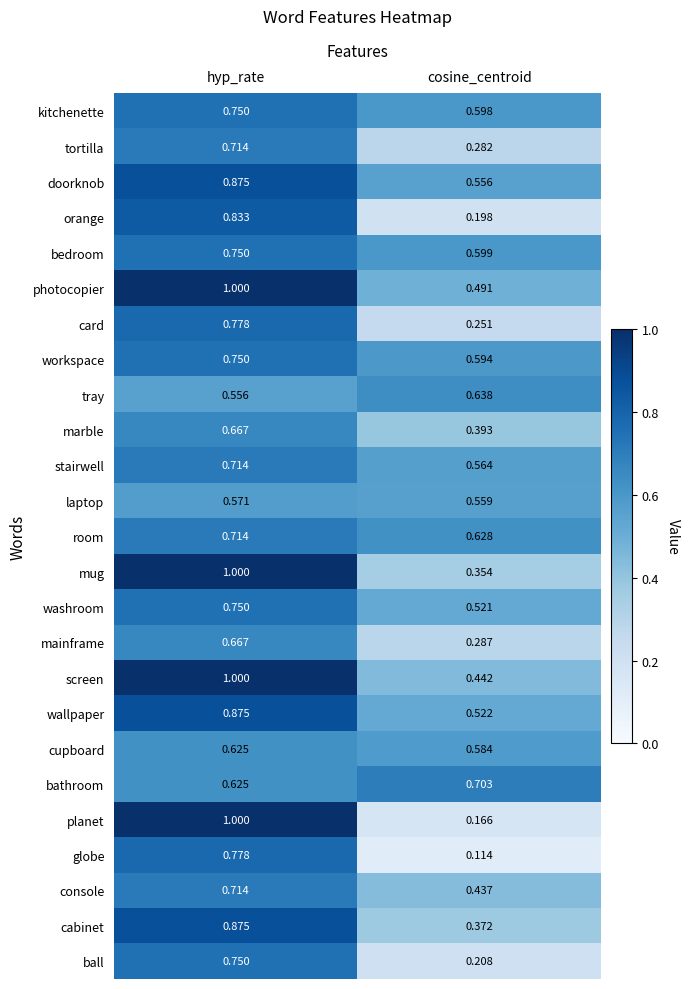

Which series has the largest total across all categories?

photocopier